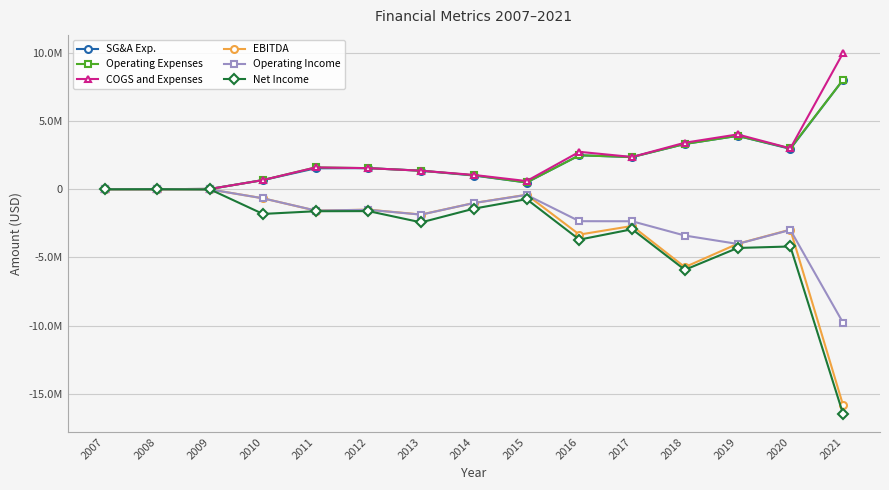

Where is the first local minimum for COGS and Expenses?

2008